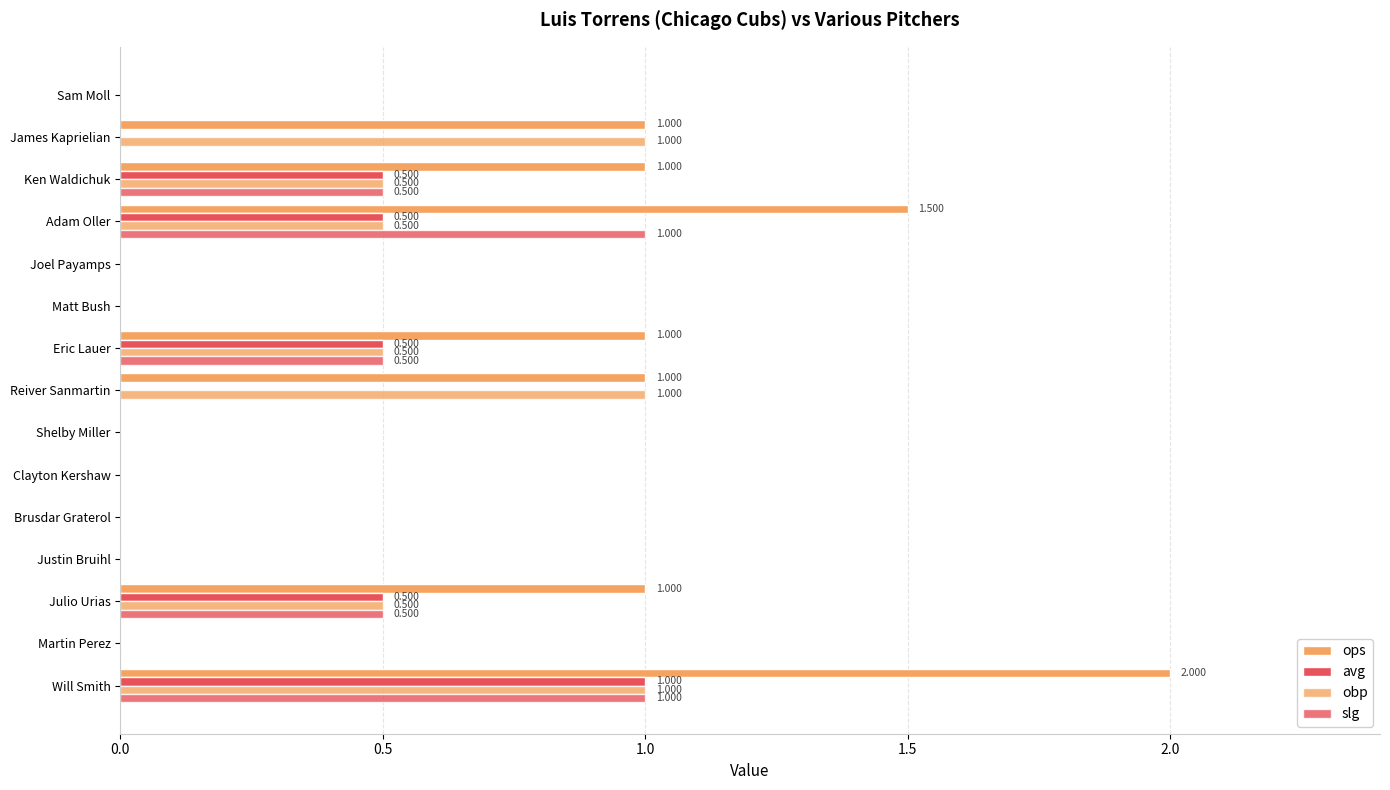

Which series has the largest total across all categories?

ops